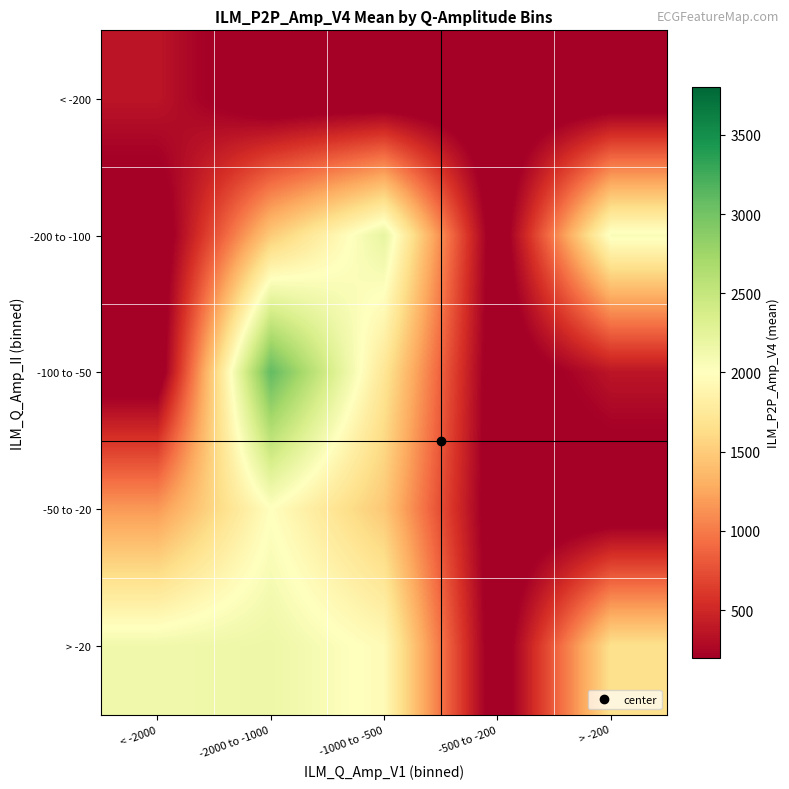

Reading right to left, extract all data points from this chart.

< -200: > -200=0.0	-500 to -200=0.0	-1000 to -500=0.0	-2000 to -1000=0.0	< -2000=368.0
-200 to -100: > -200=2049.0	-500 to -200=0.0	-1000 to -500=2213.3	-2000 to -1000=1487.5	< -2000=0.0
-100 to -50: > -200=368.0	-500 to -200=0.0	-1000 to -500=1716.0	-2000 to -1000=3091.7	< -2000=0.0
-50 to -20: > -200=0.0	-500 to -200=0.0	-1000 to -500=1469.0	-2000 to -1000=1995.5	< -2000=1170.0
> -20: > -200=1662.1	-500 to -200=0.0	-1000 to -500=1946.0	-2000 to -1000=2164.0	< -2000=2129.0